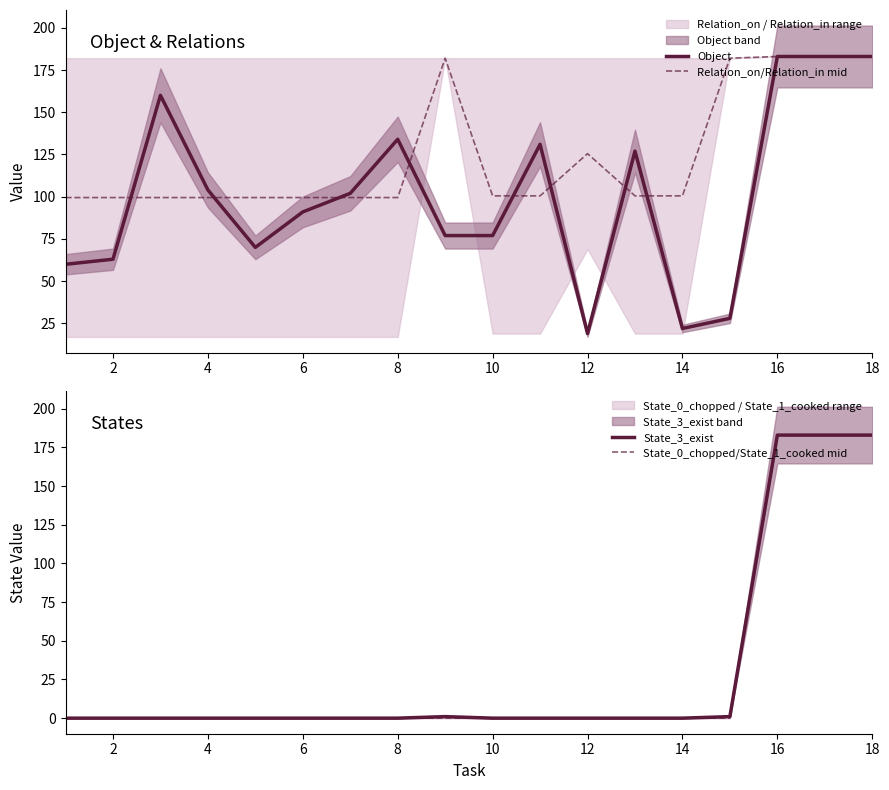

Reading left to right, what are all the values shown in this chart?

Object: 60.0	63.0	160.0	104.0	70.0	91.0	102.0	134.0	77.0	77.0	131.0	19.0	127.0	22.0	28.0	183.0	183.0	183.0
Relation_on/Relation_in mid: 99.5	99.5	99.5	99.5	99.5	99.5	99.5	99.5	182.0	100.5	100.5	125.5	100.5	100.5	182.0	183.0	183.0	183.0
State_3_exist: 0.0	0.0	0.0	0.0	0.0	0.0	0.0	0.0	1.0	0.0	0.0	0.0	0.0	0.0	1.0	183.0	183.0	183.0
State_0_chopped/State_1_cooked mid: 0.0	0.0	0.0	0.0	0.0	0.0	0.0	0.0	0.0	0.0	0.0	0.0	0.0	0.0	0.0	183.0	183.0	183.0